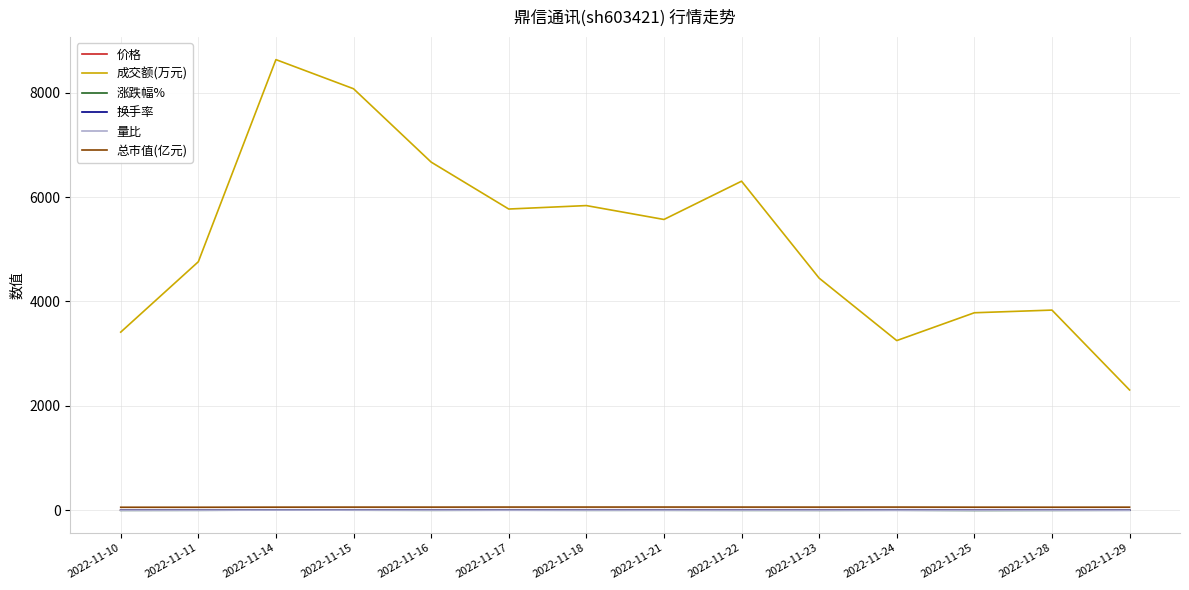

What is the difference between the maximum and minimum values in the 量比 series?

1.4